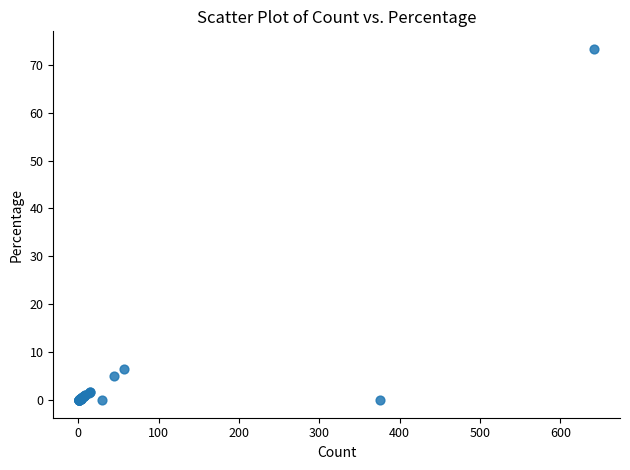

What Y value in the scatter plot is closest to 36?

6.5